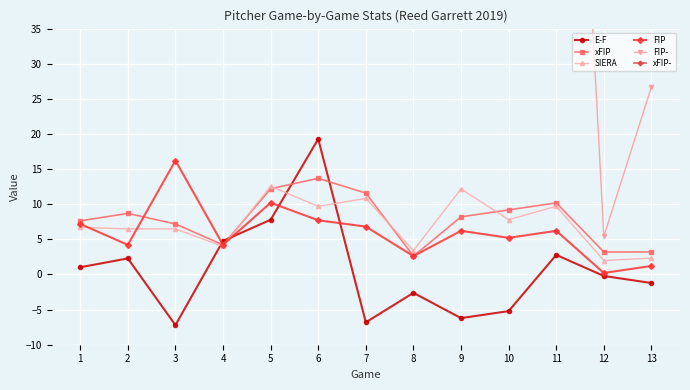

What is the sum of the SIERA values at 8 and 12?

5.4